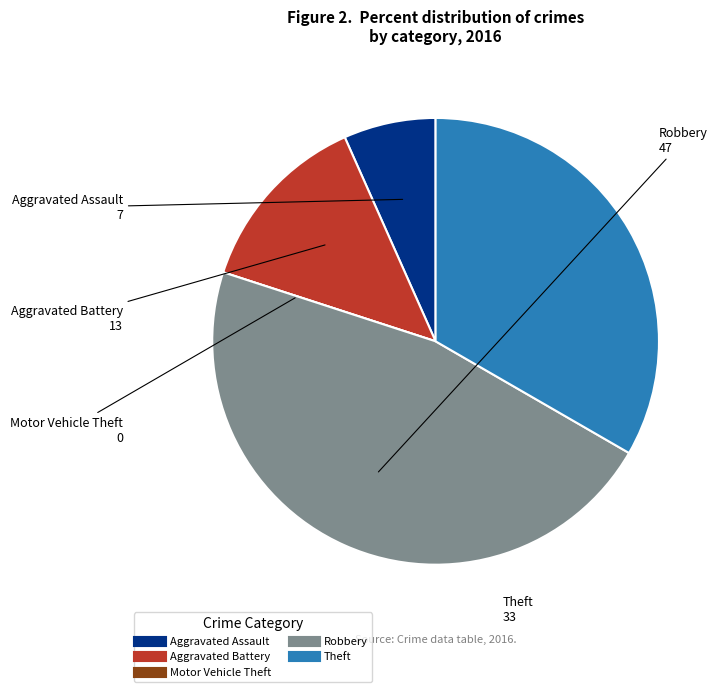

Is it true that Aggravated Assault is 17% of the pie?

False